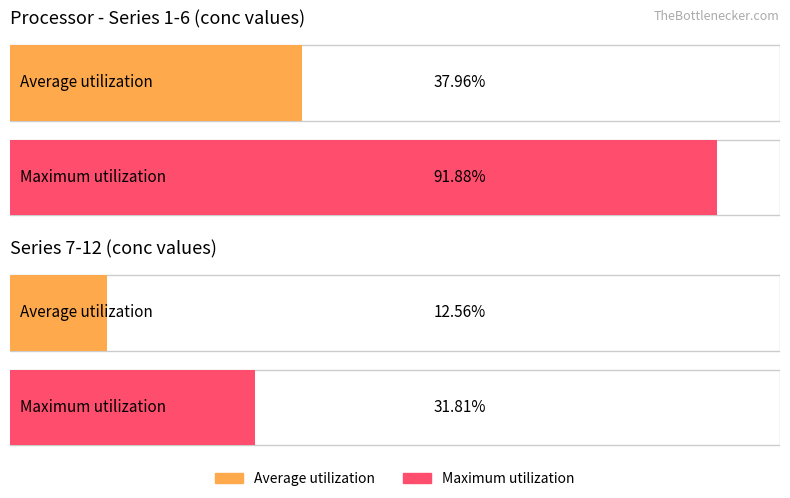

True or false: Average utilization has a value of 1.5 at 9.

False